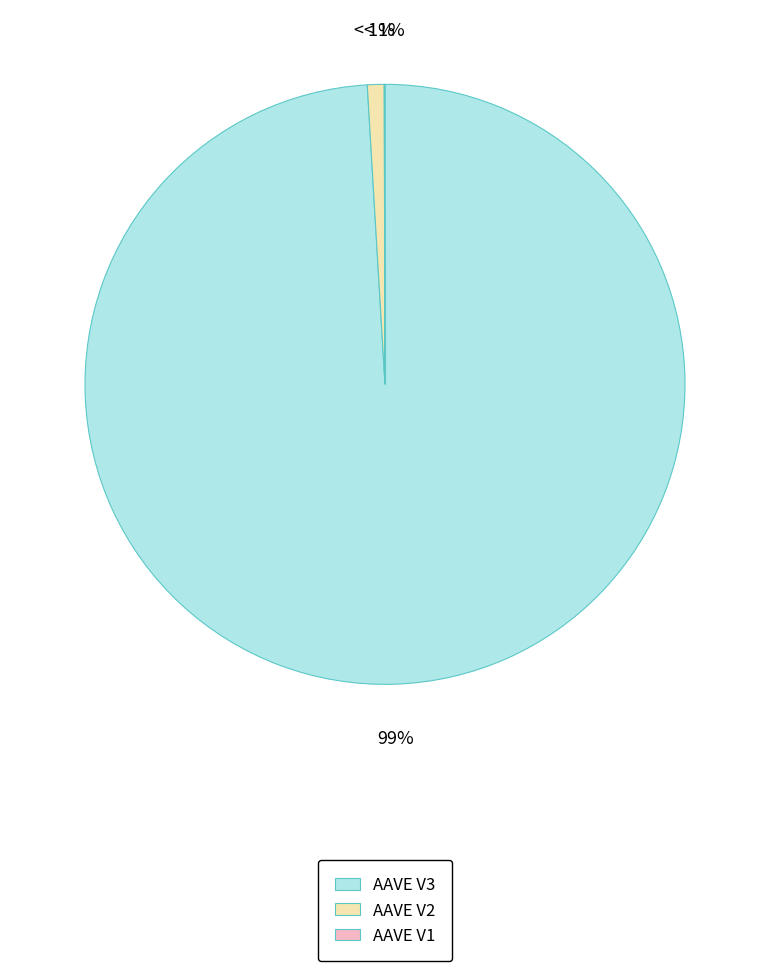

Rank the categories by value from highest to lowest.

AAVE V3, AAVE V2, AAVE V1